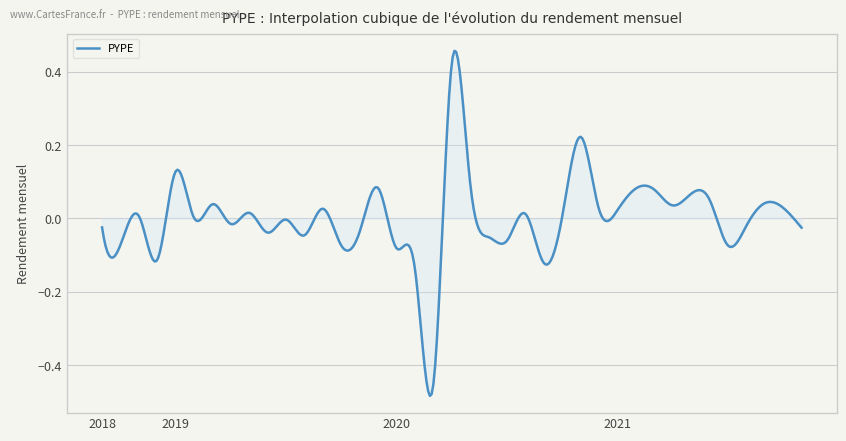

What is the difference between the maximum and minimum values?

0.9